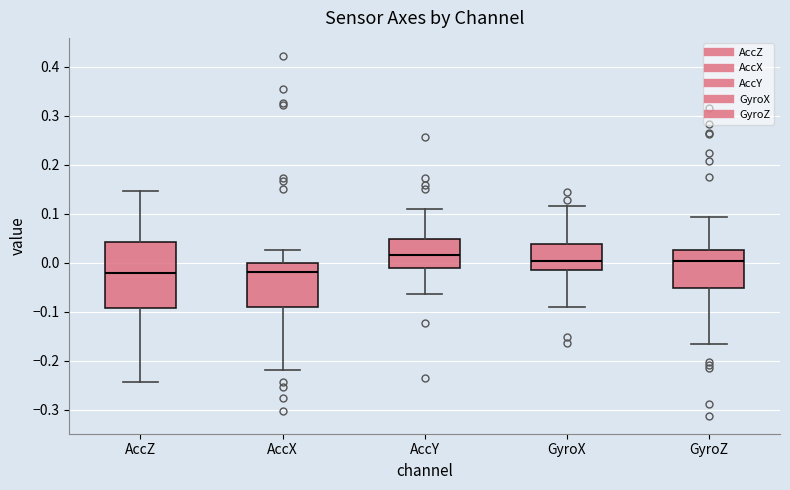

Reading left to right, transcribe this box plot: for each box, give where its median line is, the range the box spans, and where its two whiskers end, as read against the y-axis. The values are not printed on the chart, so give them approximately, as read against the axis.

AccZ: median -0.02, box -0.09 to 0.04, whiskers -0.24 to 0.15
AccX: median -0.02, box -0.09 to 0.00, whiskers -0.22 to 0.03
AccY: median 0.02, box -0.01 to 0.05, whiskers -0.06 to 0.11
GyroX: median 0.00, box -0.02 to 0.04, whiskers -0.09 to 0.12
GyroZ: median 0.00, box -0.05 to 0.03, whiskers -0.17 to 0.09